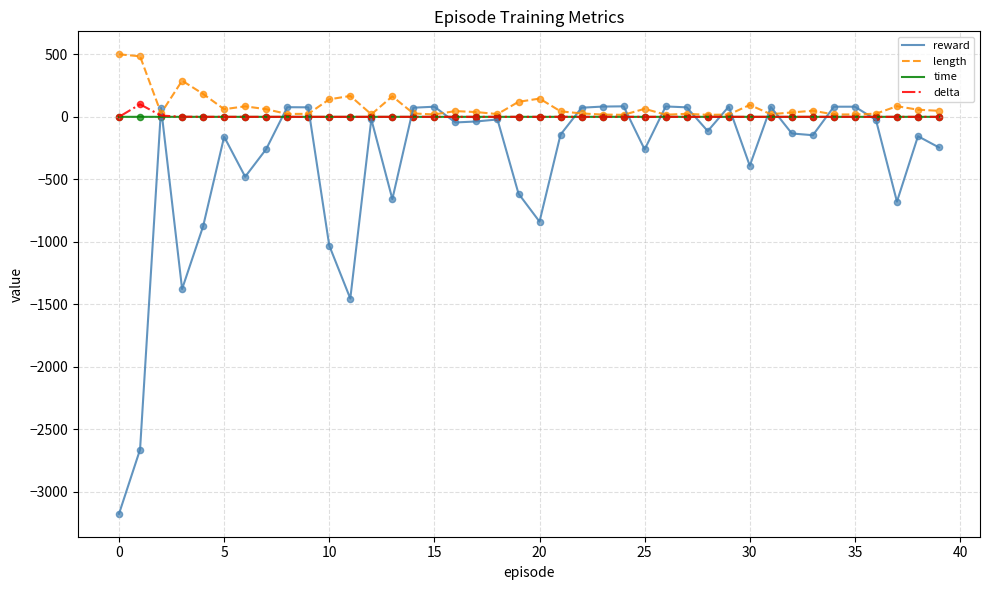

Which series has the widest spread of values?

reward